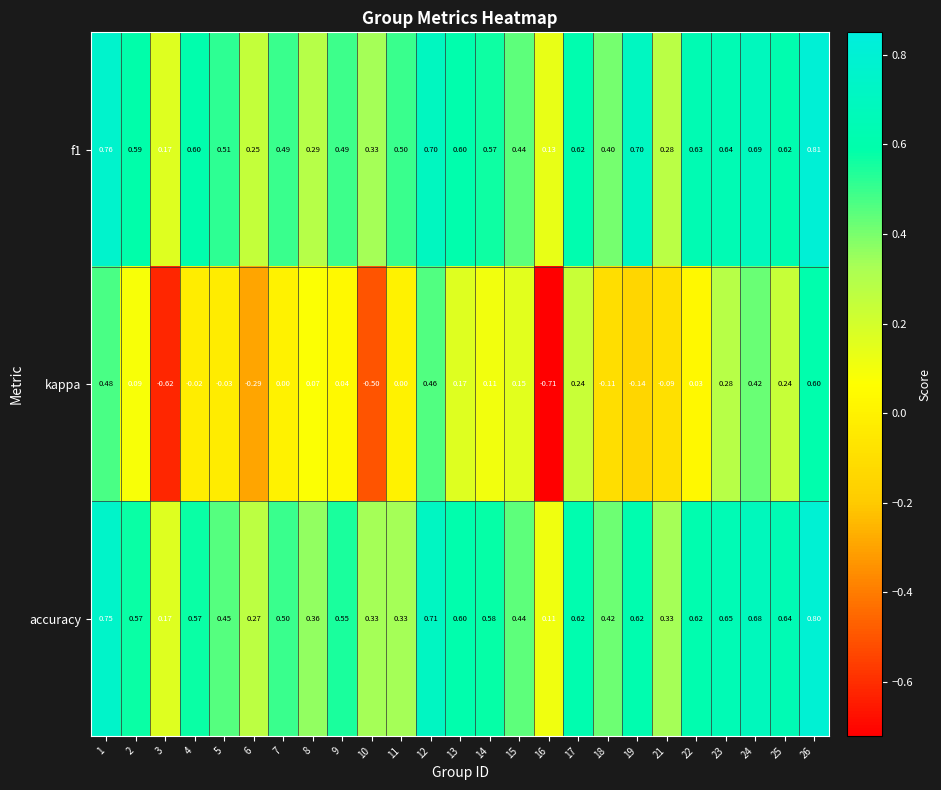

Which series changed the most between 10 and 18?

kappa